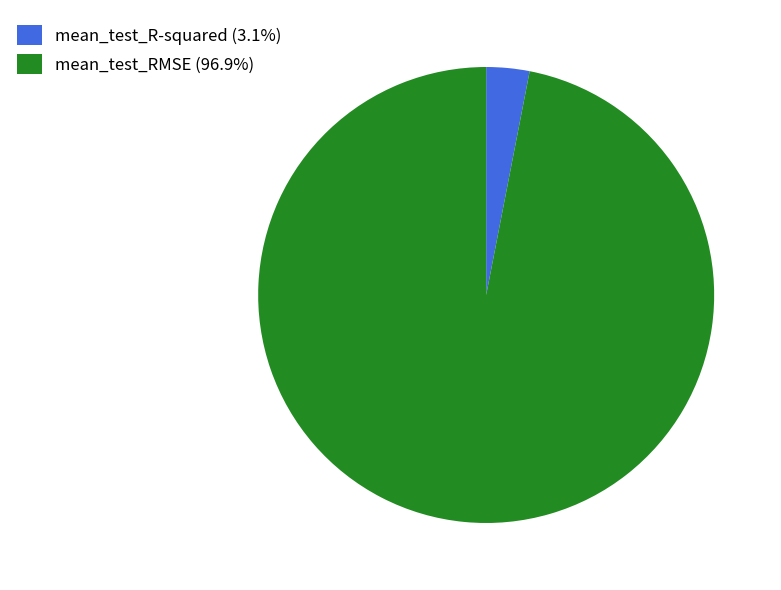

Combined, do mean_test_RMSE and mean_test_R-squared account for over 50%?

Yes